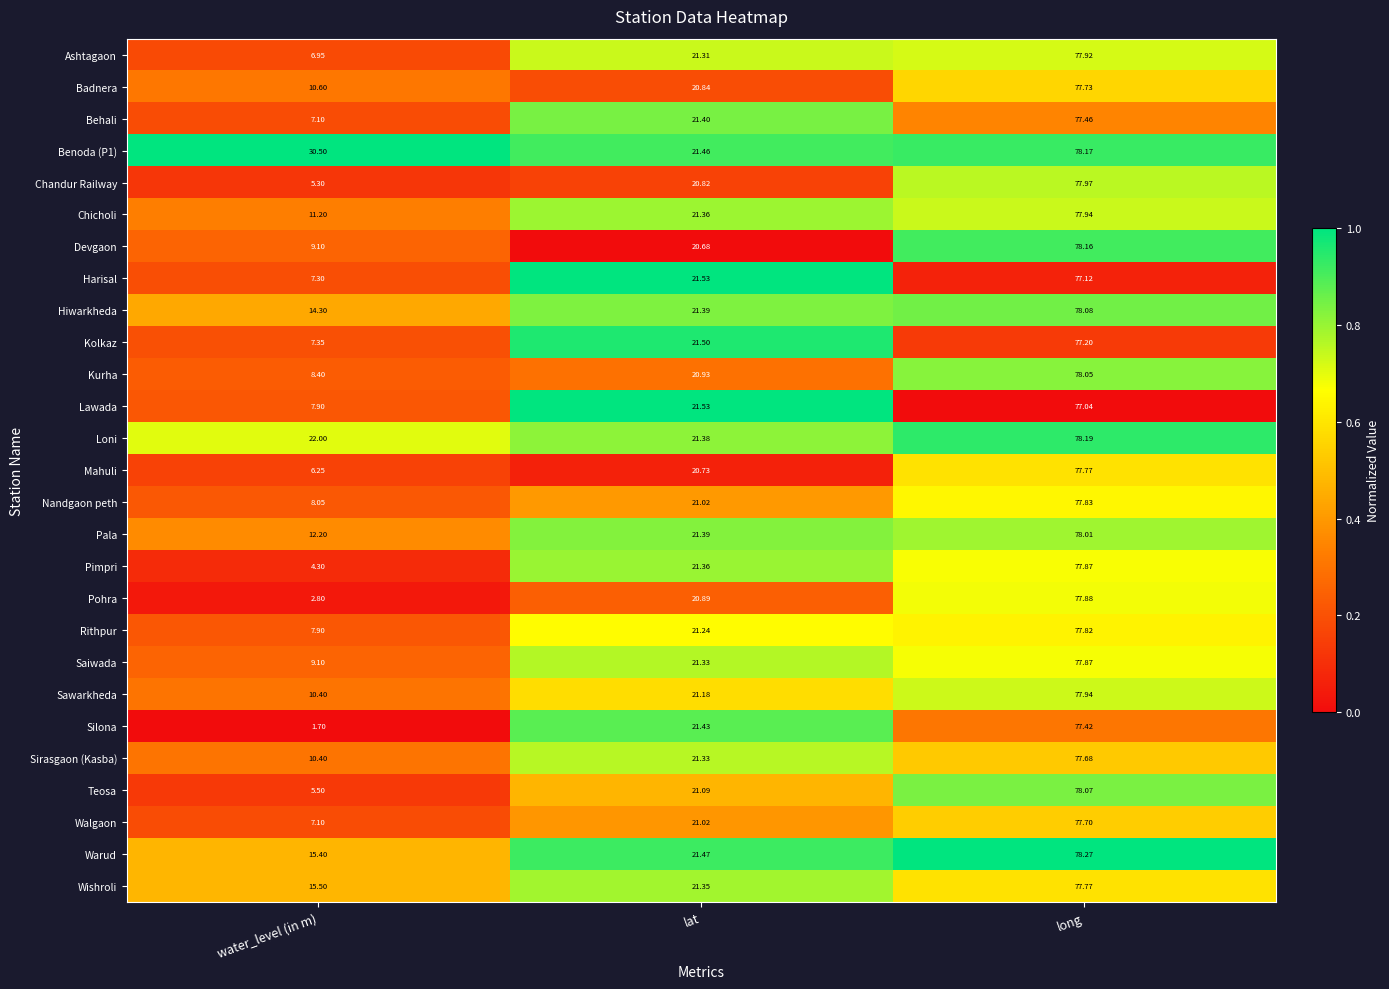

Where is Loni nearest to the value 49?

water_level (in m)